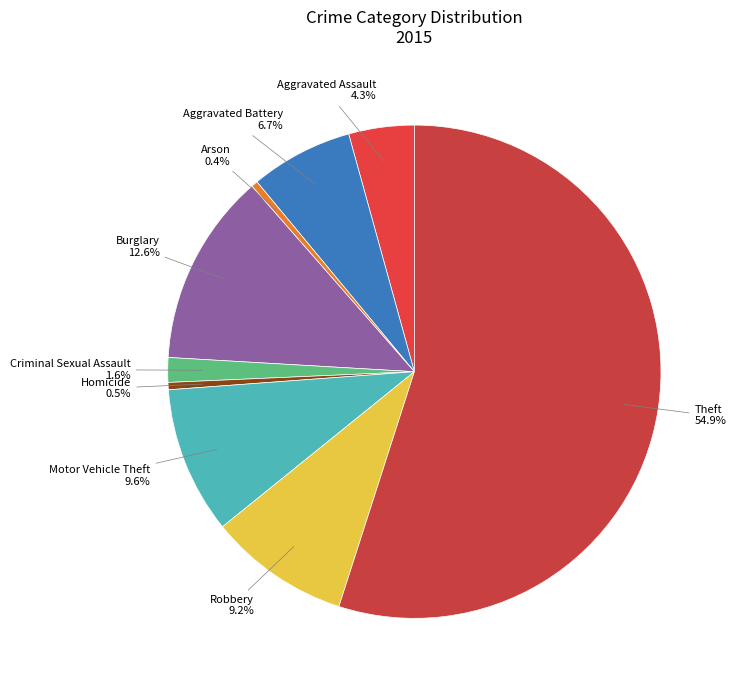

Which slice is the largest?

Theft